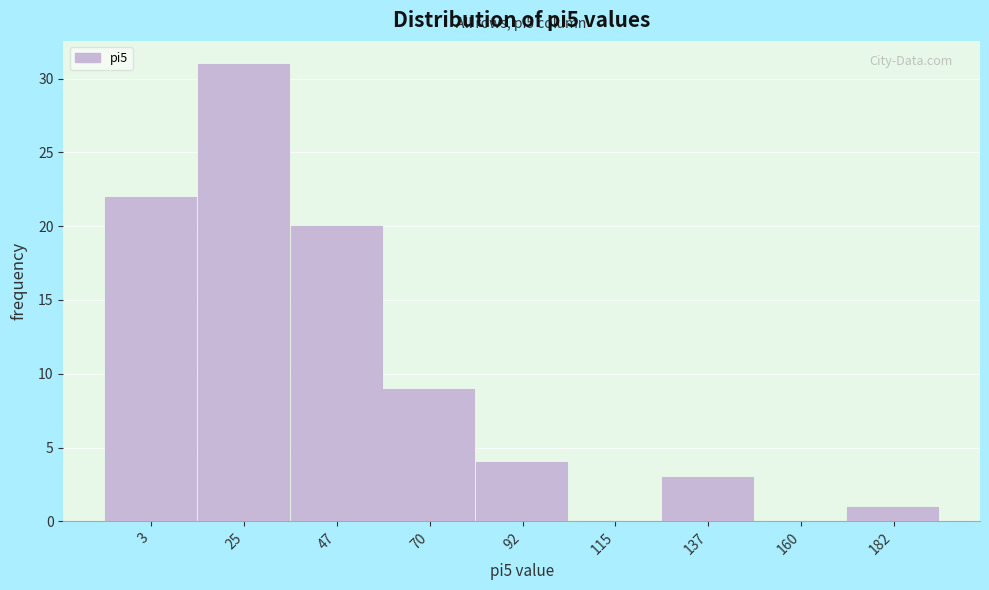

Reading left to right, what are all the values shown in this chart?

3=22	25=31	47=20	70=9	92=4	115=0	137=3	160=0	182=1